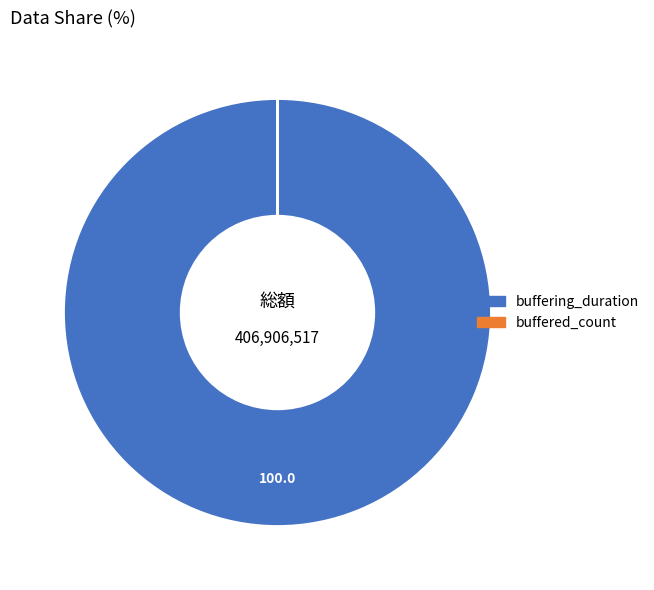

Which slice is the largest?

buffering_duration